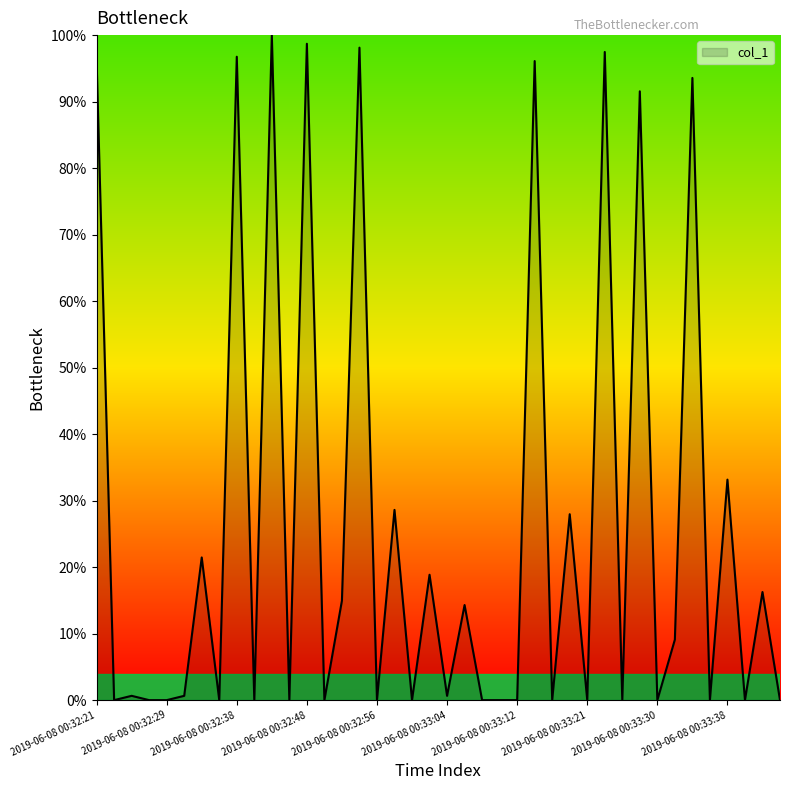

What is the difference between the maximum and minimum values?

100.0